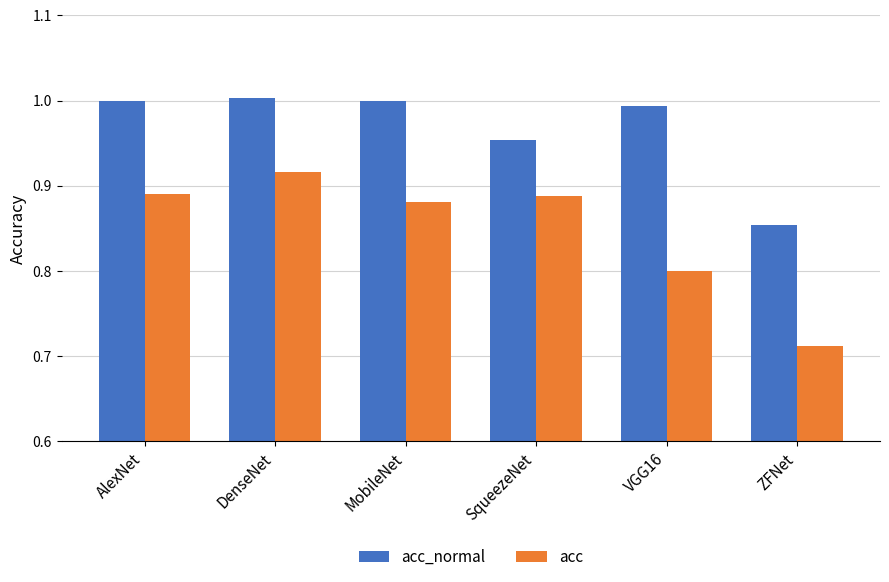

Between SqueezeNet and ZFNet, which series saw the biggest shift?

acc